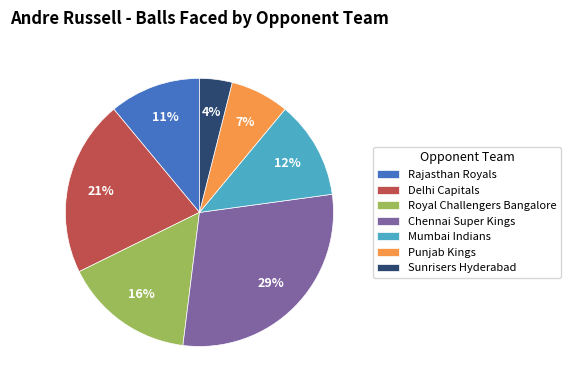

Count the number of slices in the pie.

7